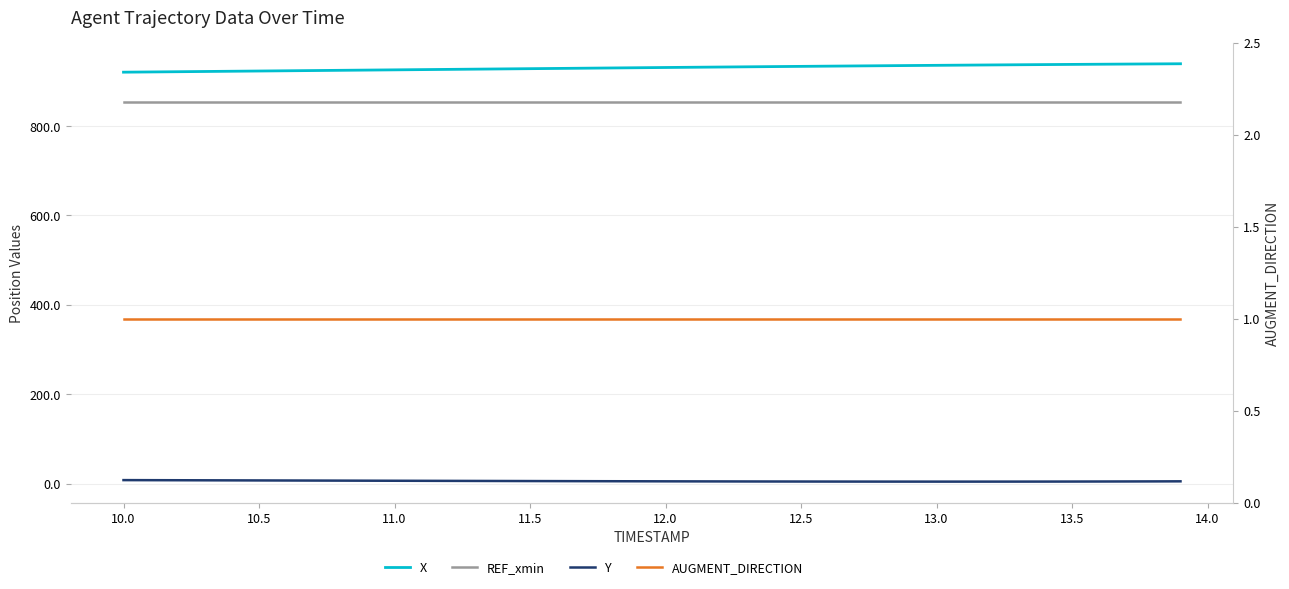

How many categories are shown in the chart?

40